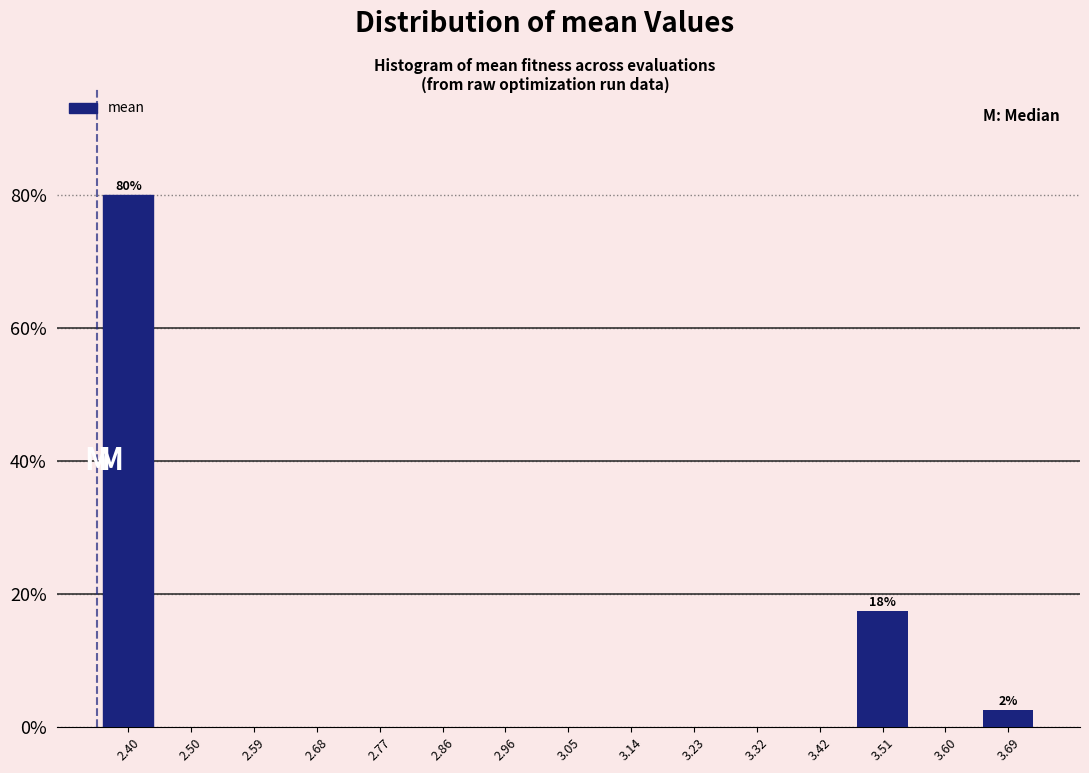

Which range on the x-axis has the tallest bar?

2.36 to 2.45